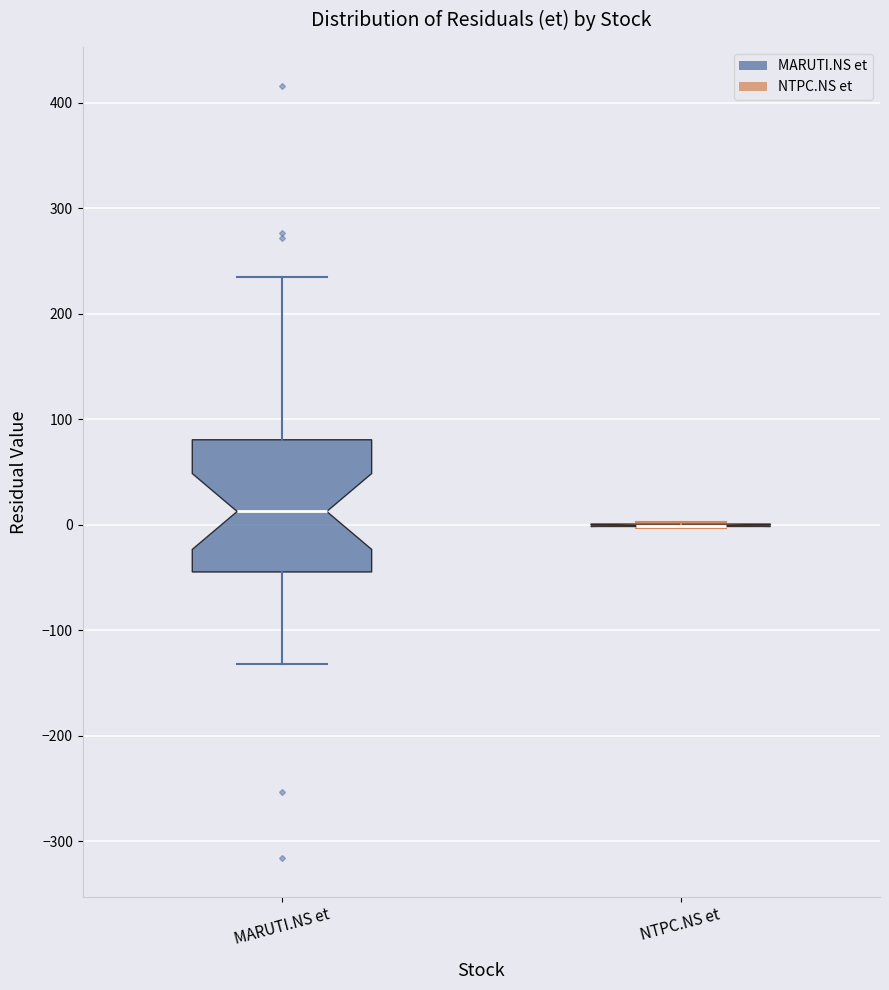

Reading left to right, read every box against the y-axis: the position of its median line, the range the box covers, and the ends of its whiskers. The values are not printed on the chart, so give them approximately, as read against the axis.

MARUTI.NS et: median 10, box -40 to 80, whiskers -130 to 230
NTPC.NS et: box collapsed to a line at 0, whiskers 0 to 0